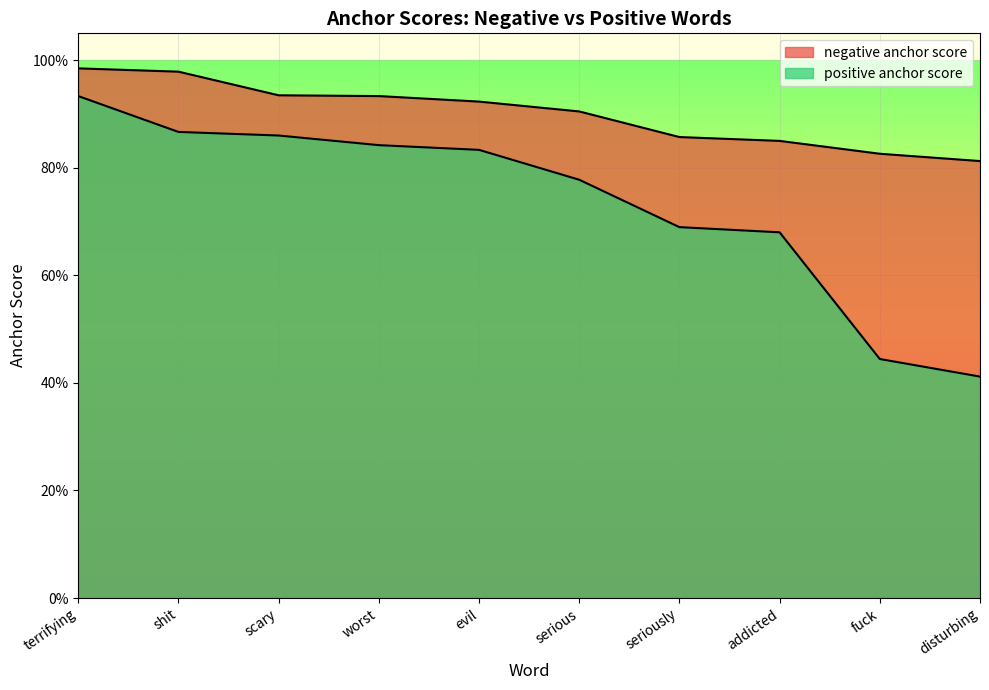

What is the sum of all negative anchor score values?

9.0